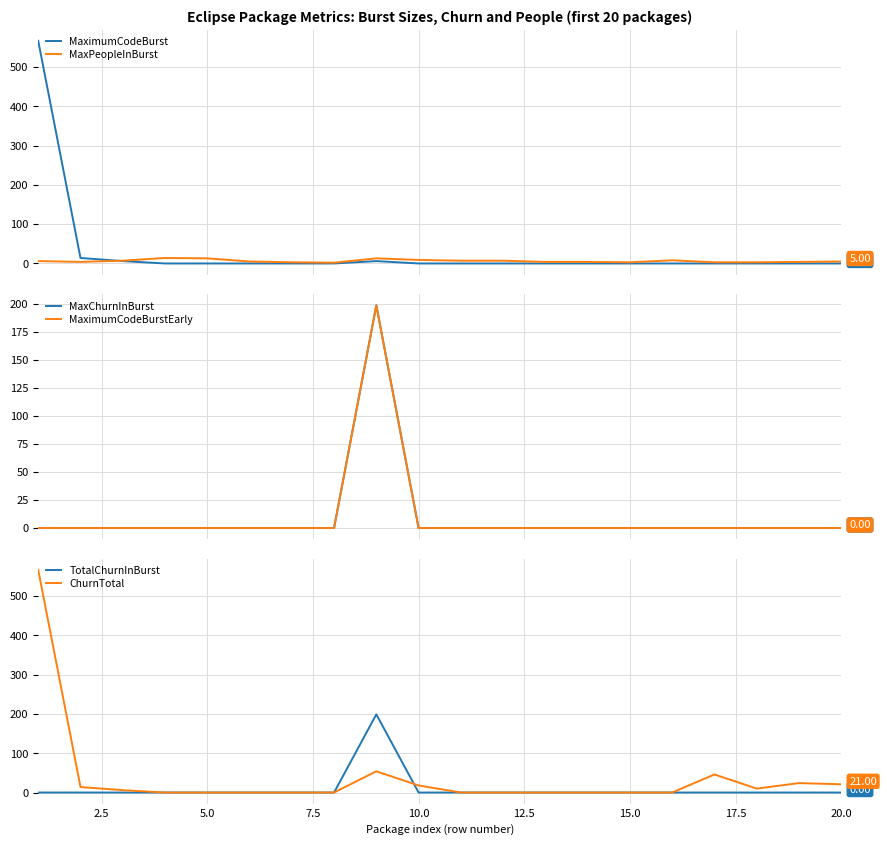

What is the highest value of the MaximumCodeBurst series?

567